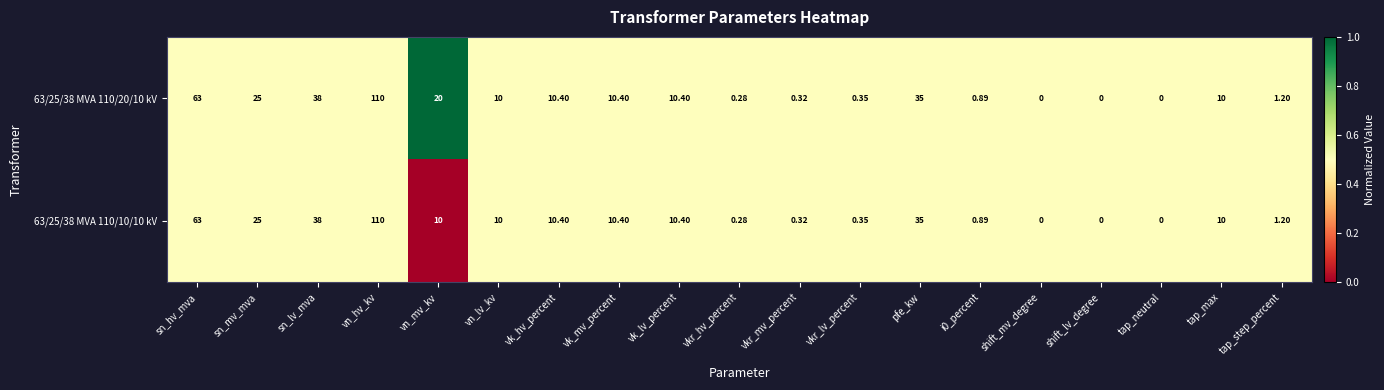

At which category is the sum across all series the highest?

vn_hv_kv